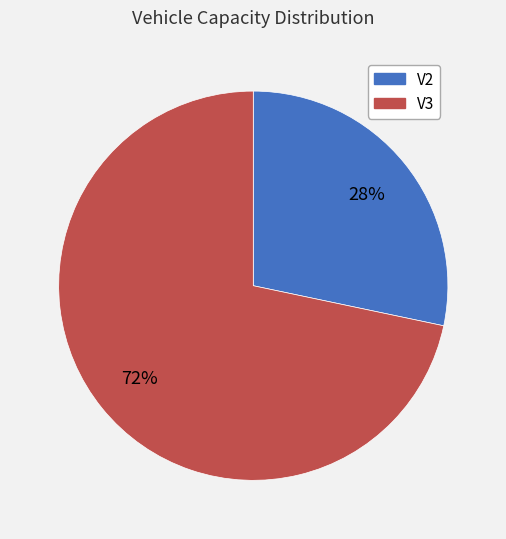

Combined, do V2 and V3 account for over 50%?

Yes